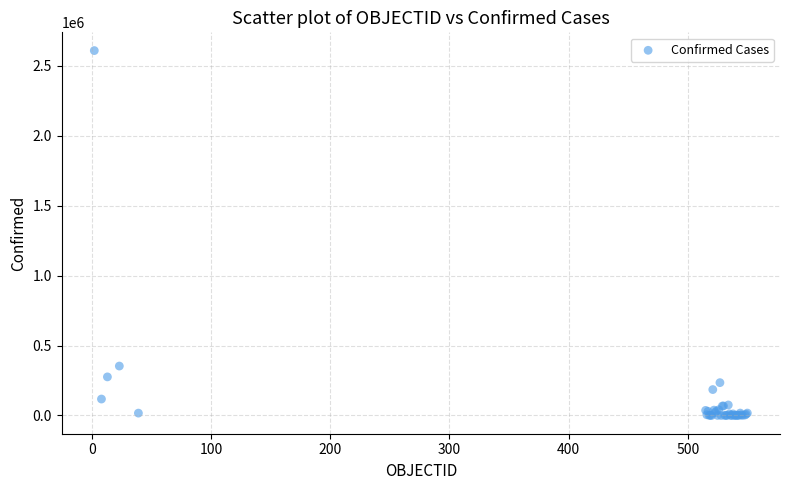

What Y value in the scatter plot is closest to 1305075?

353536